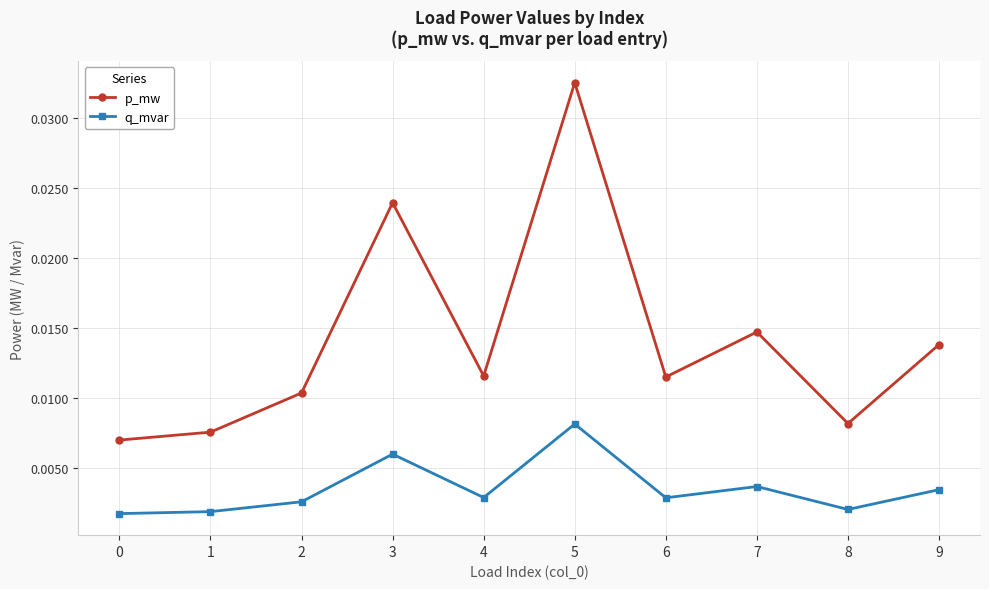

Which series has the largest range (max minus min)?

p_mw